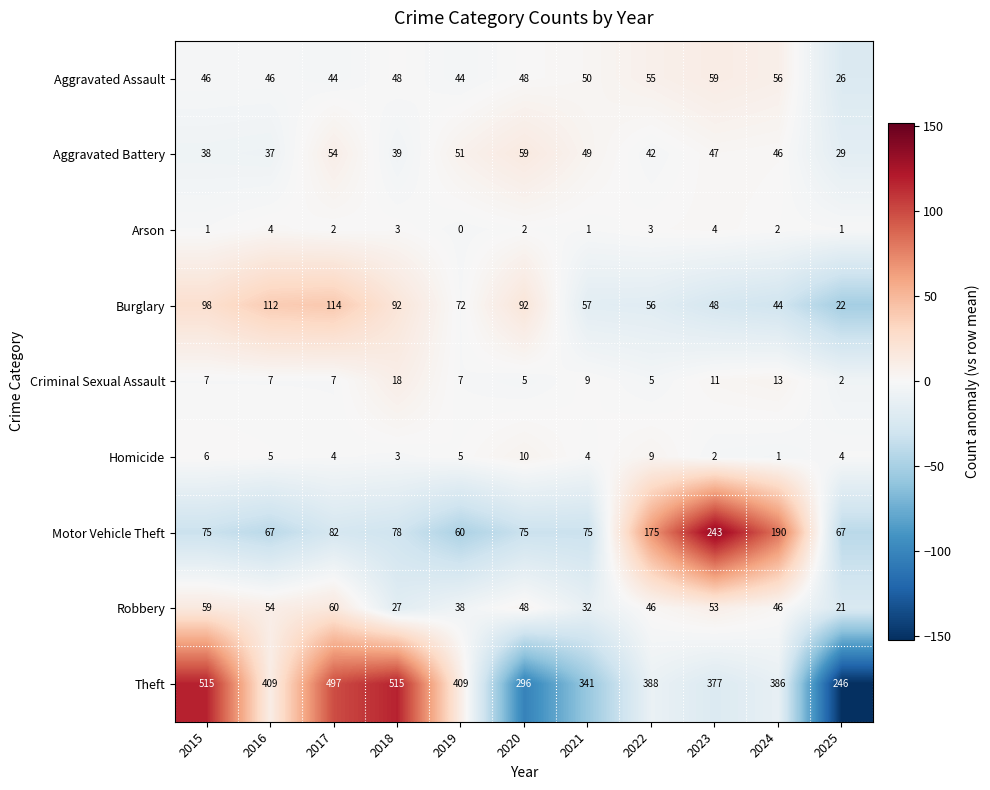

Is it true that Criminal Sexual Assault equals 7 at 2017?

True